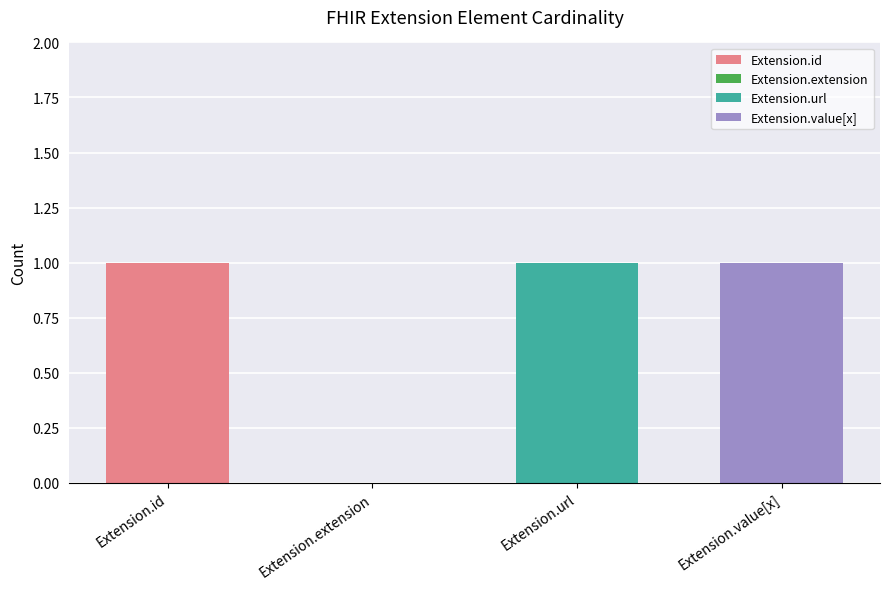

What is the difference between the maximum and minimum values?

1